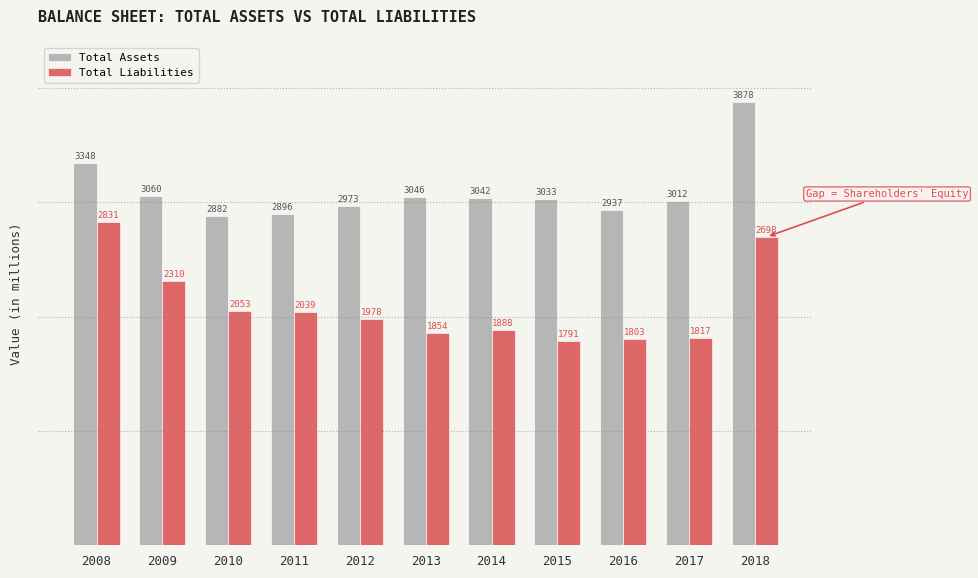

Reading left to right, transcribe all the data shown in this chart.

Total Assets: 2008=3348	2009=3060	2010=2882	2011=2896	2012=2973	2013=3046	2014=3042	2015=3033	2016=2937	2017=3012	2018=3878
Total Liabilities: 2008=2831	2009=2310	2010=2053	2011=2039	2012=1978	2013=1854	2014=1888	2015=1791	2016=1803	2017=1817	2018=2698